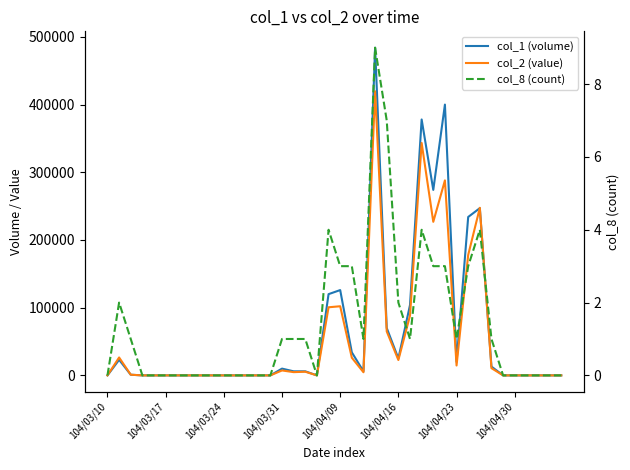

Does the chart have visible grid lines?

No